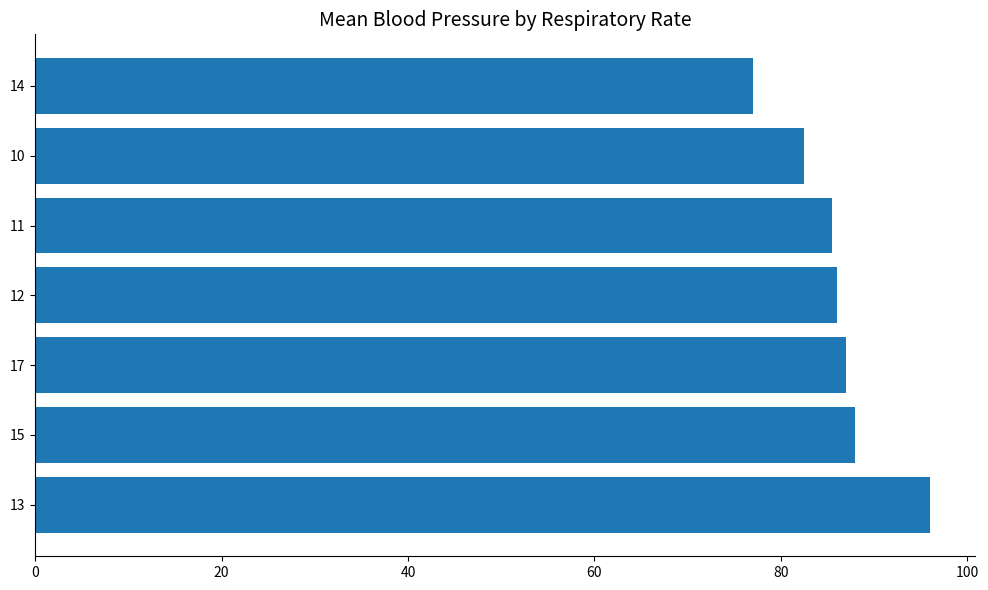

What is the approximate value at 11?

85.5